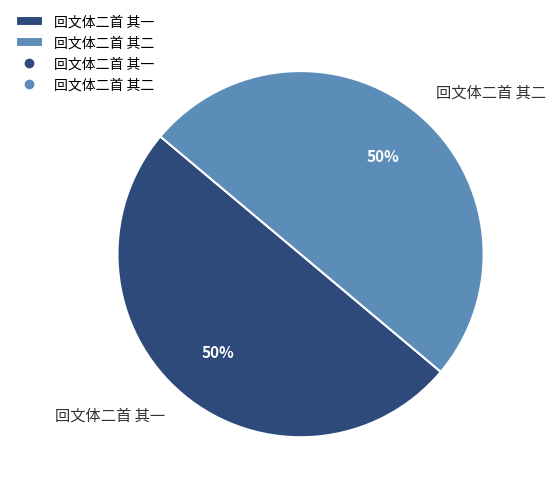

To the nearest percent, what portion does 回文体二首 其二 represent?

50%